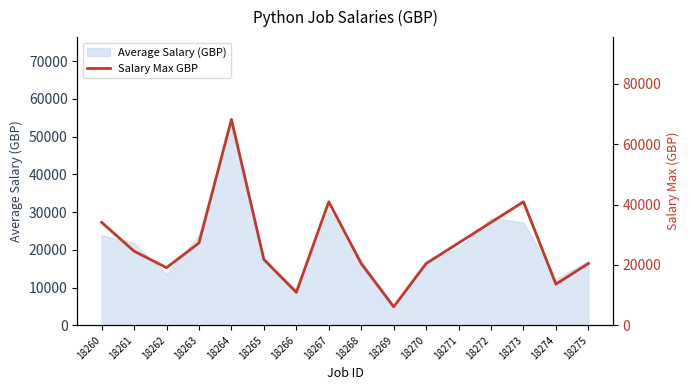

True or false: the data shows 6136 at 18269.

True